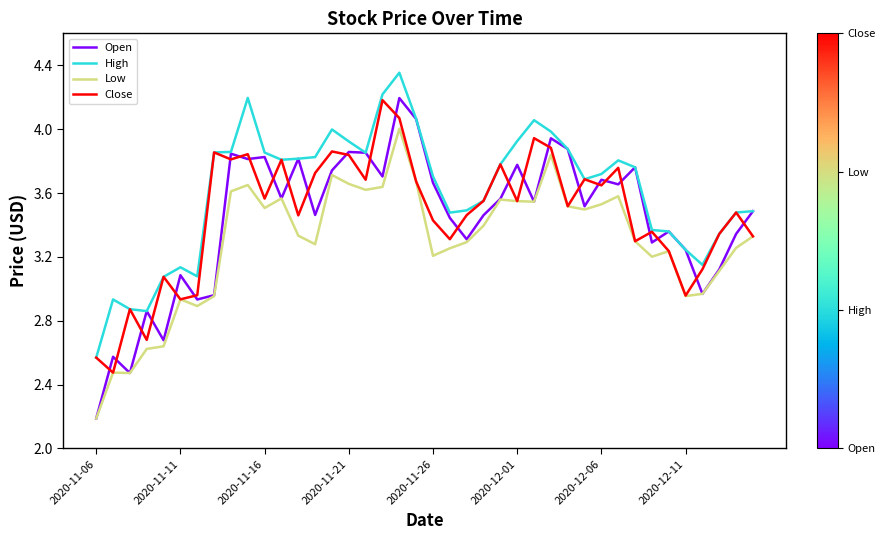

What are all the series names shown in the legend?

Open, High, Low, Close